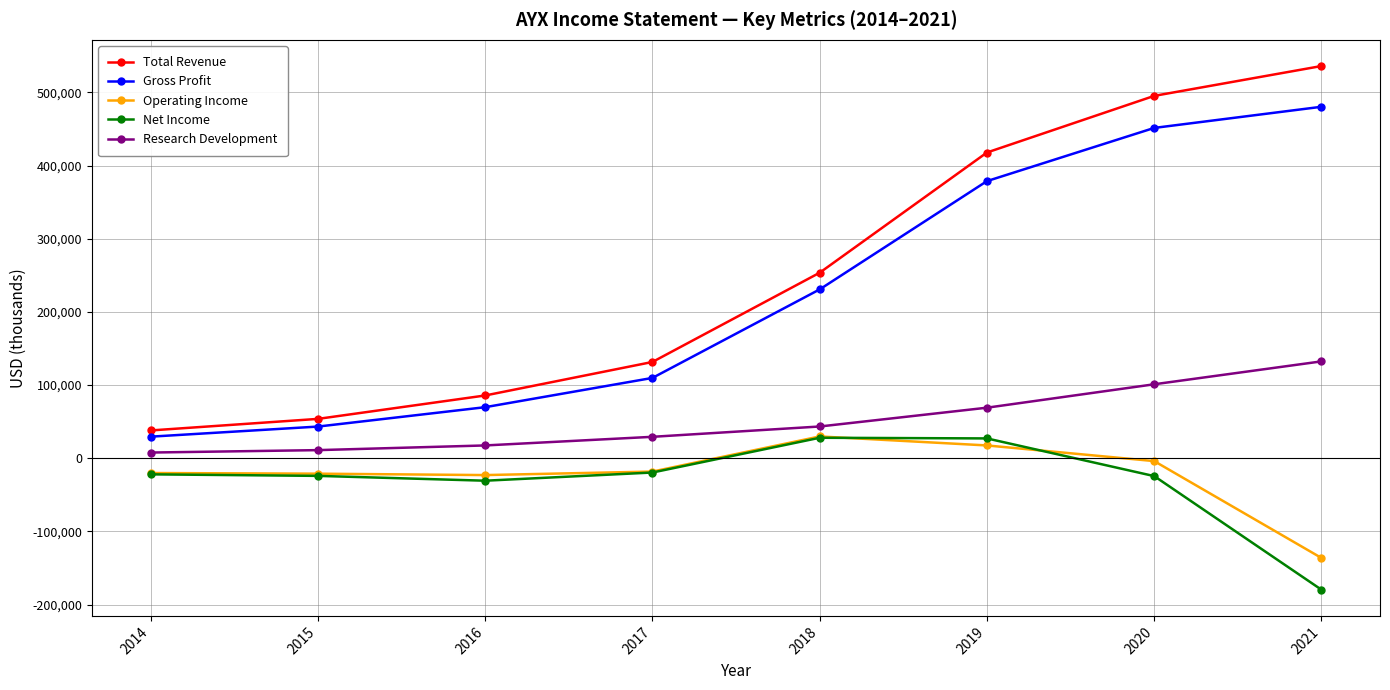

What is the maximum value for Gross Profit?

480400